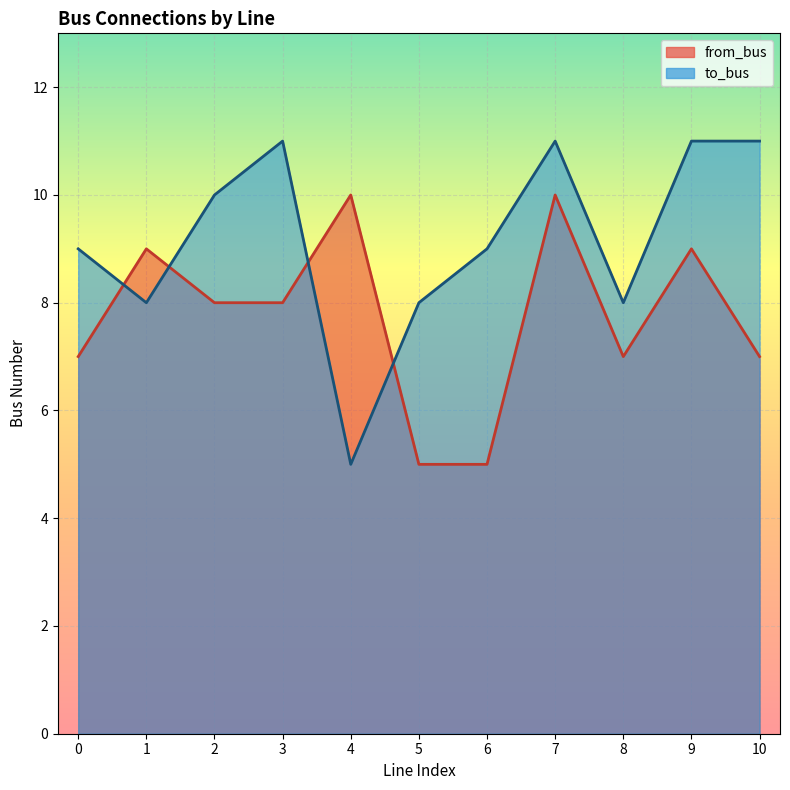

Does the chart display data point markers on the line(s)?

No